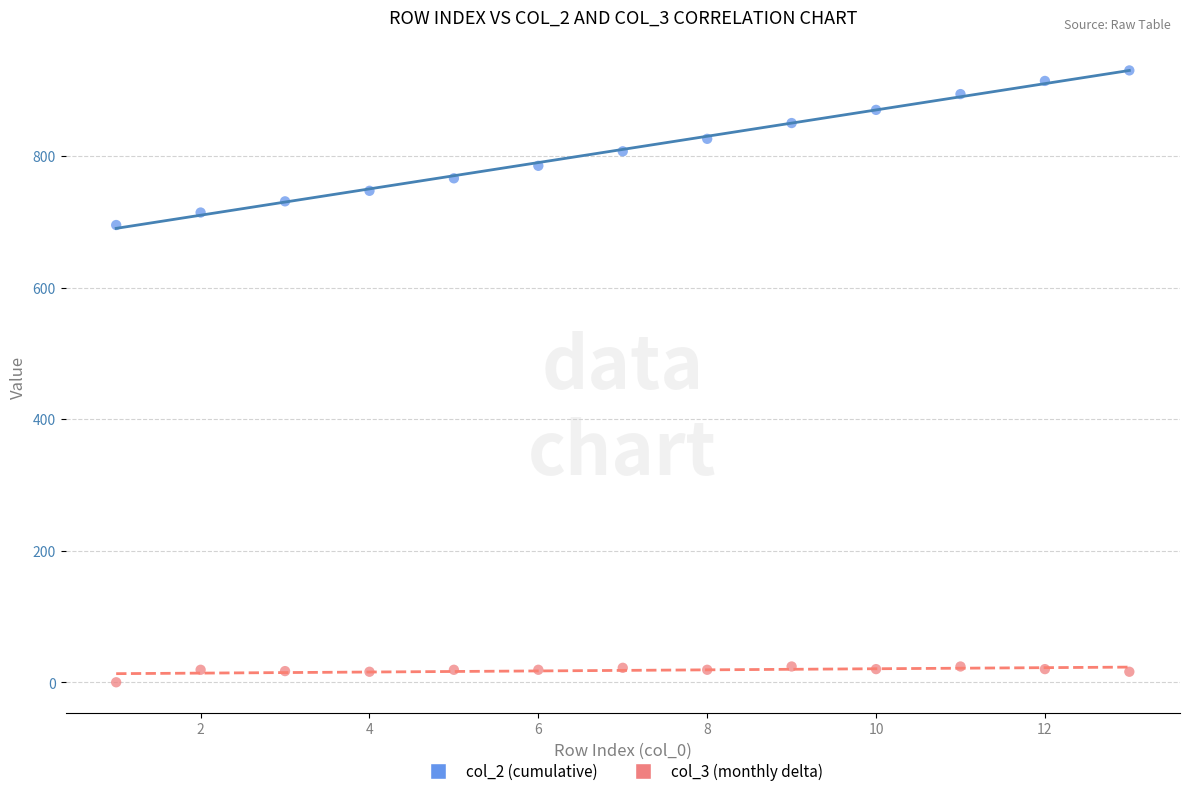

What are all the series names shown in the legend?

col_2 (cumulative), col_3 (monthly delta)